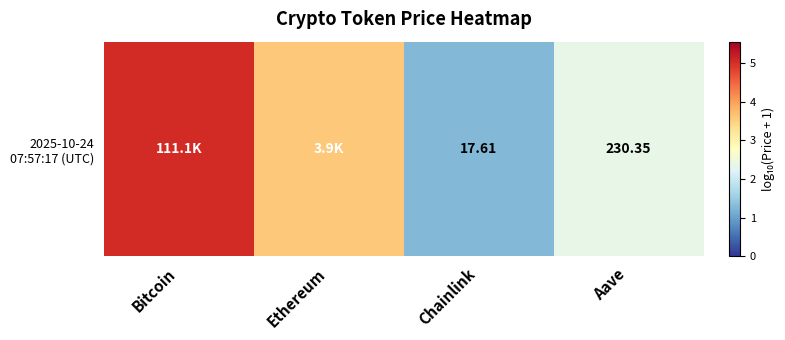

How many data points are above 3?

2